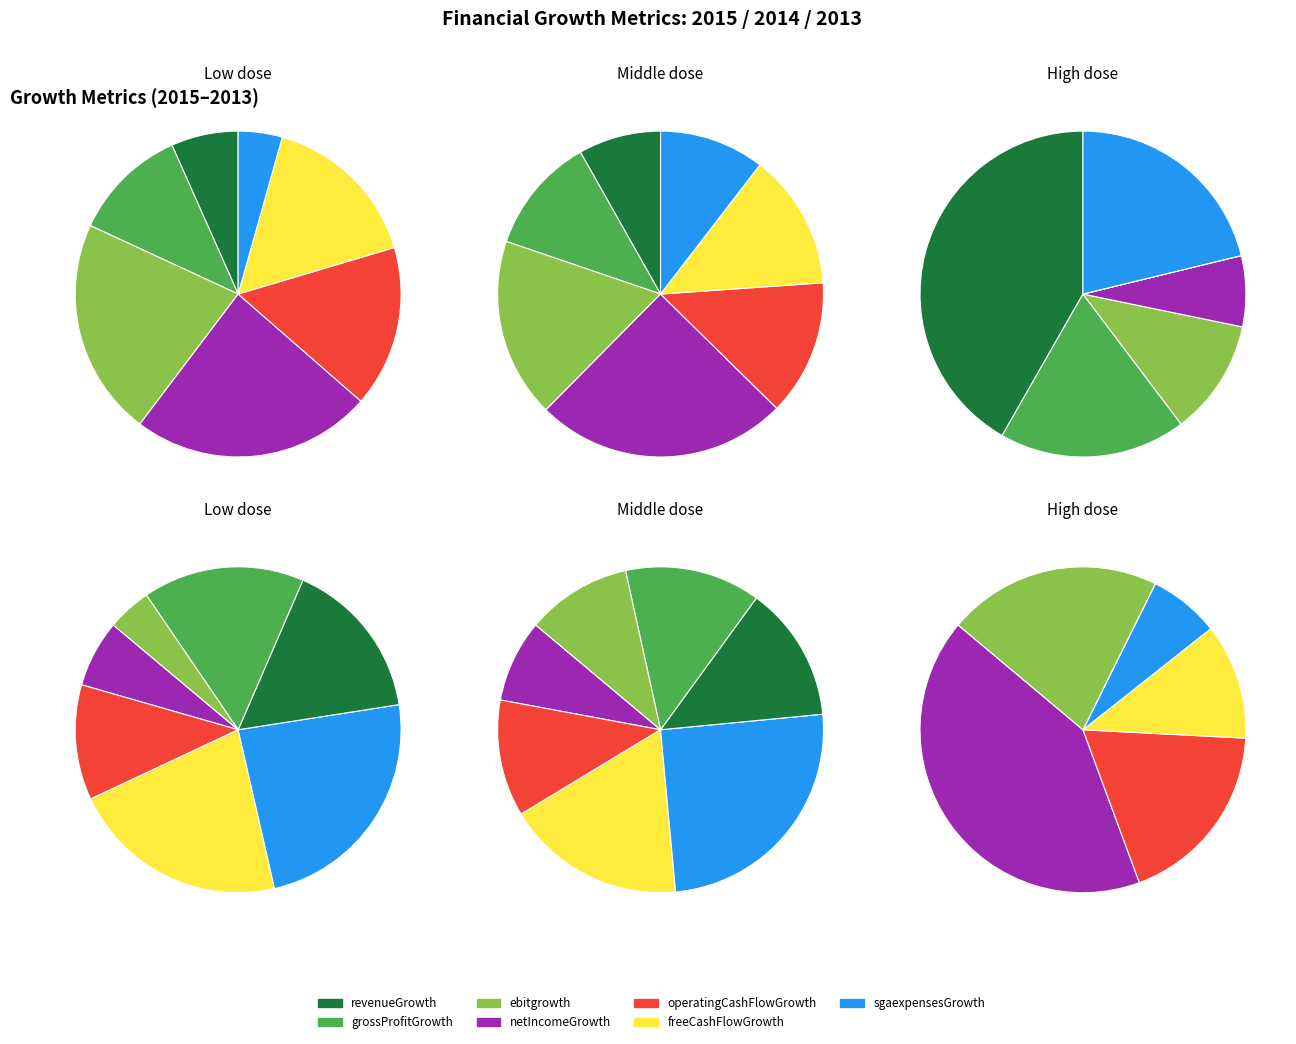

The grossProfitGrowth slice represents 21% of the pie. True or false?

False